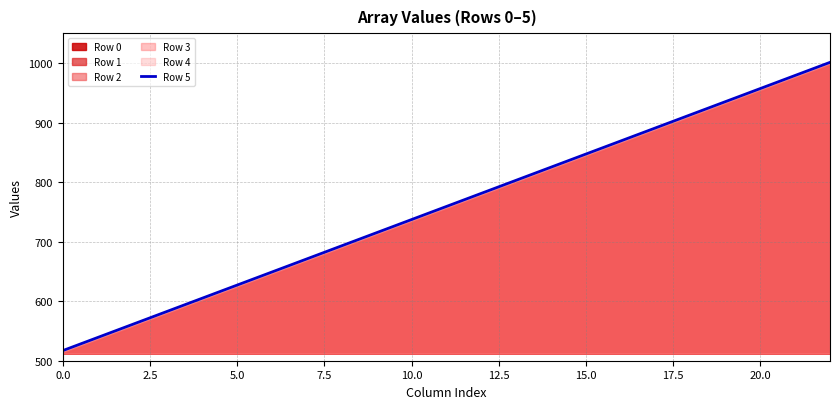

What is the minimum value for Row 5?

517